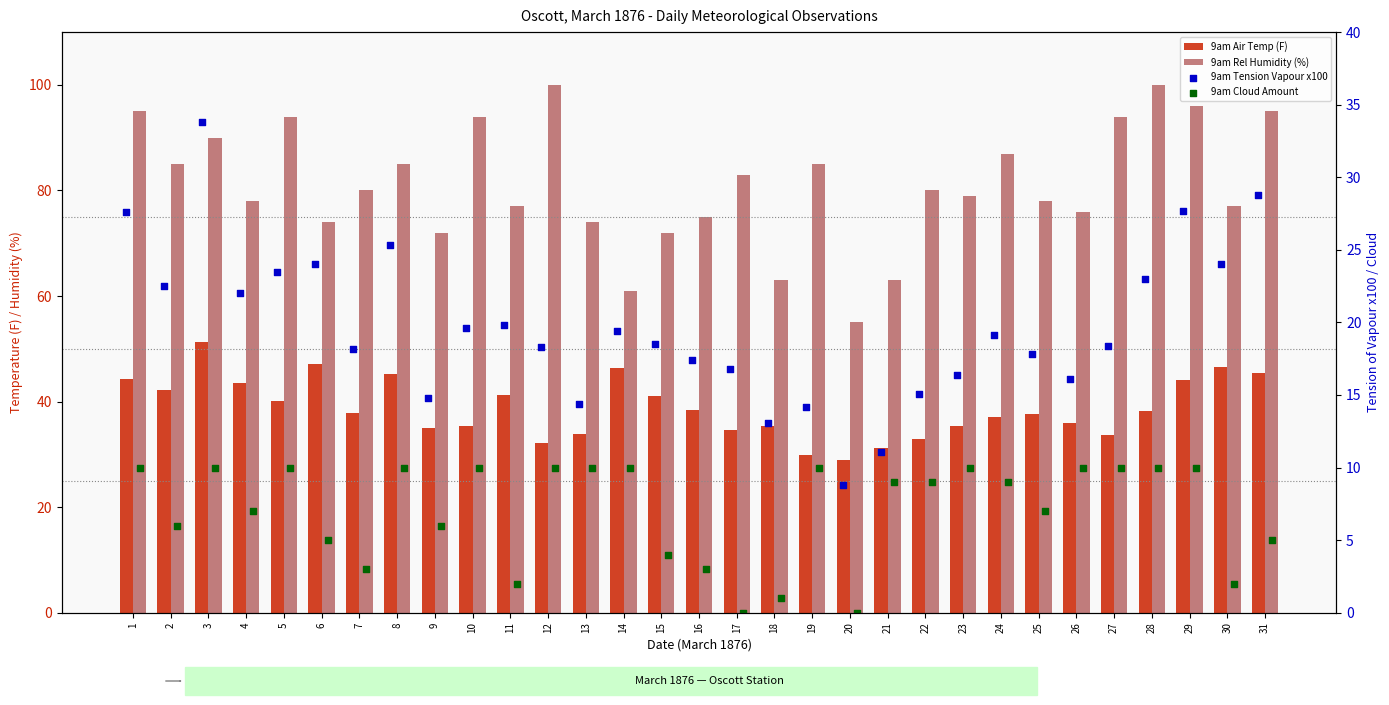

Which series has the largest total across all categories?

9am Rel Humidity (%)